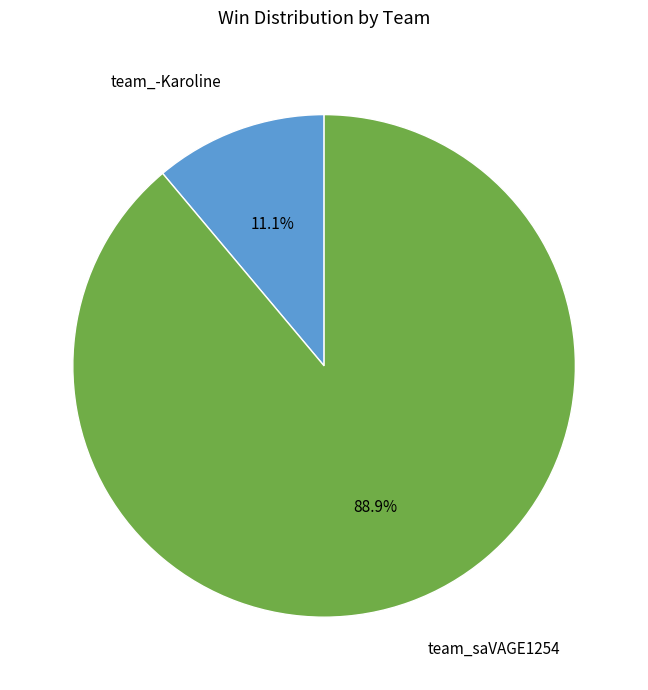

Which category has the biggest portion of the pie?

team_saVAGE1254